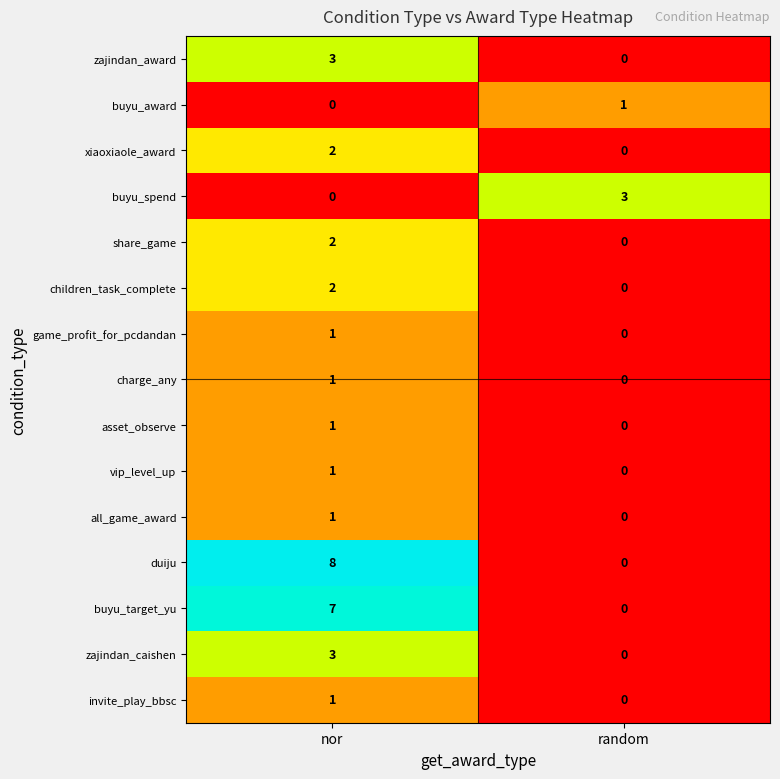

Between nor and random, which series saw the biggest shift?

duiju